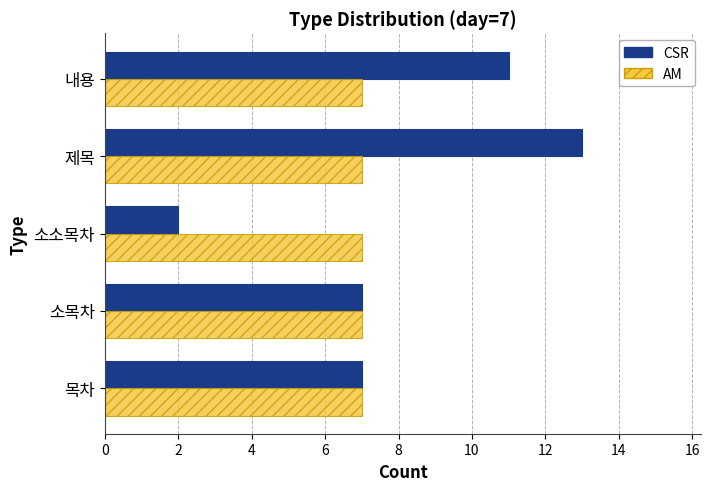

Which series changed the most between 소목차 and 소소목차?

CSR